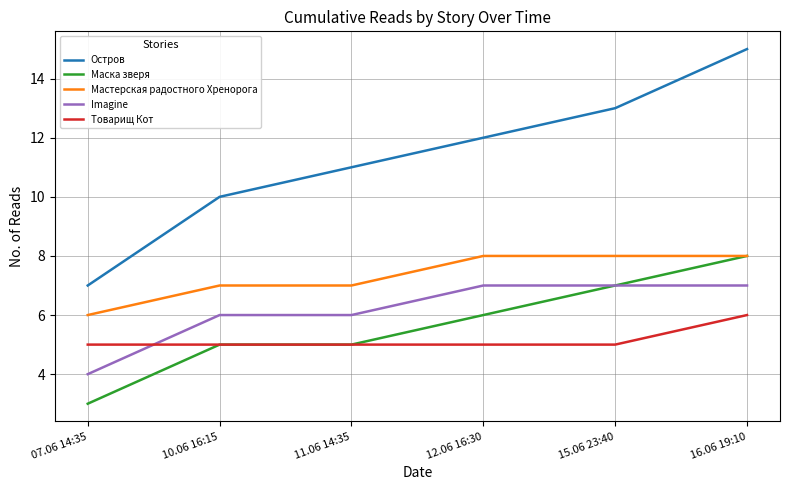

Which series has the largest total across all categories?

Остров